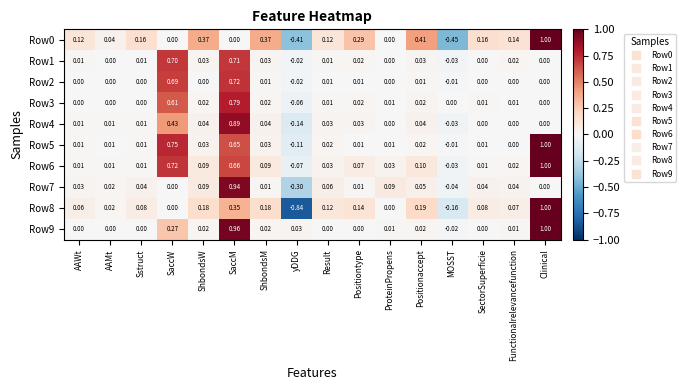

At which label does Row7 reach its minimum?

yDDG